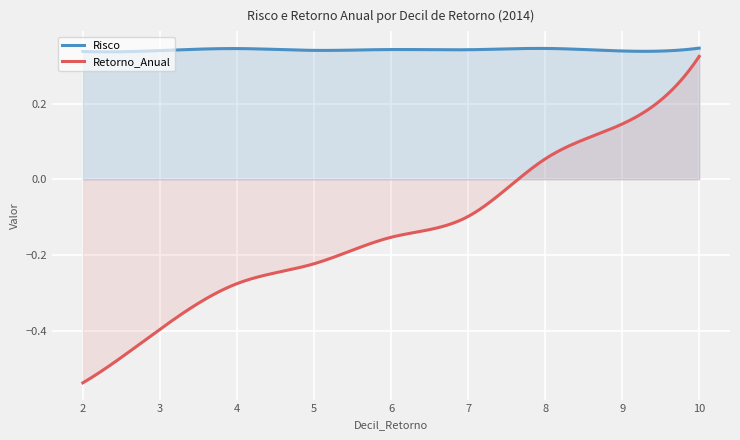

Which series has the widest spread of values?

Retorno_Anual